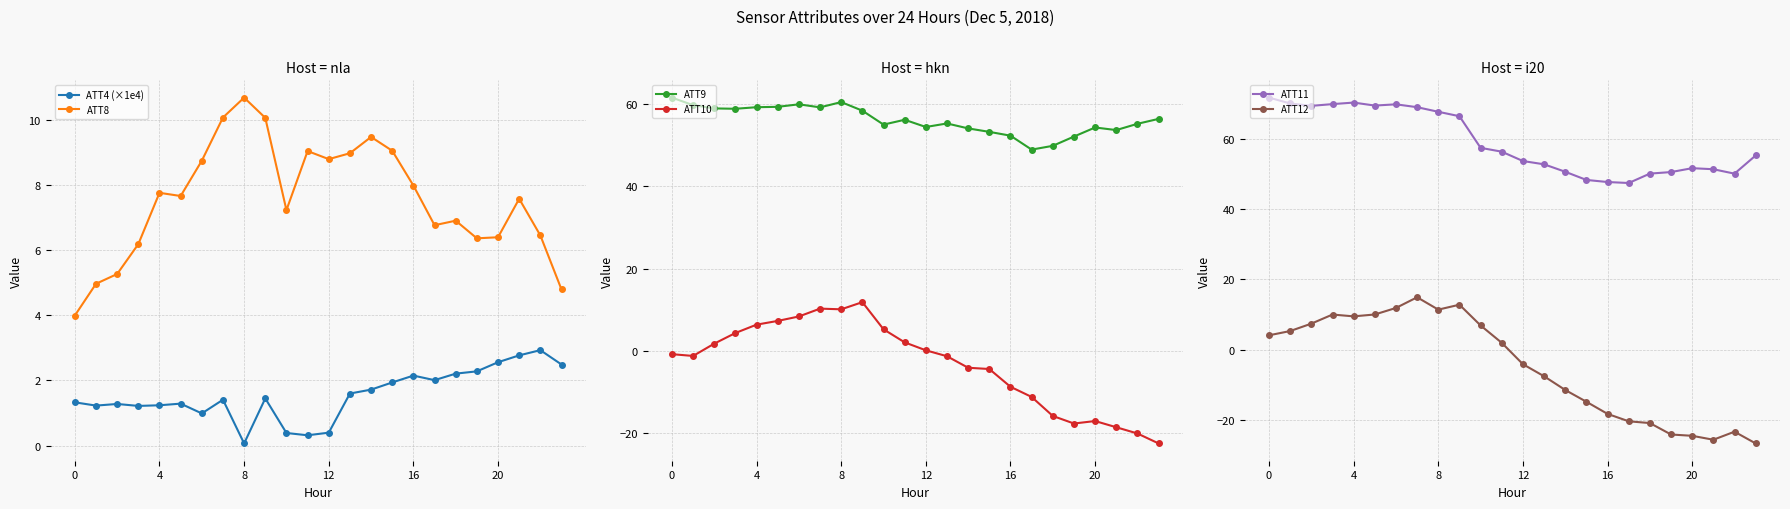

What is the difference between the second highest and second lowest values in the ATT12 series?

38.4